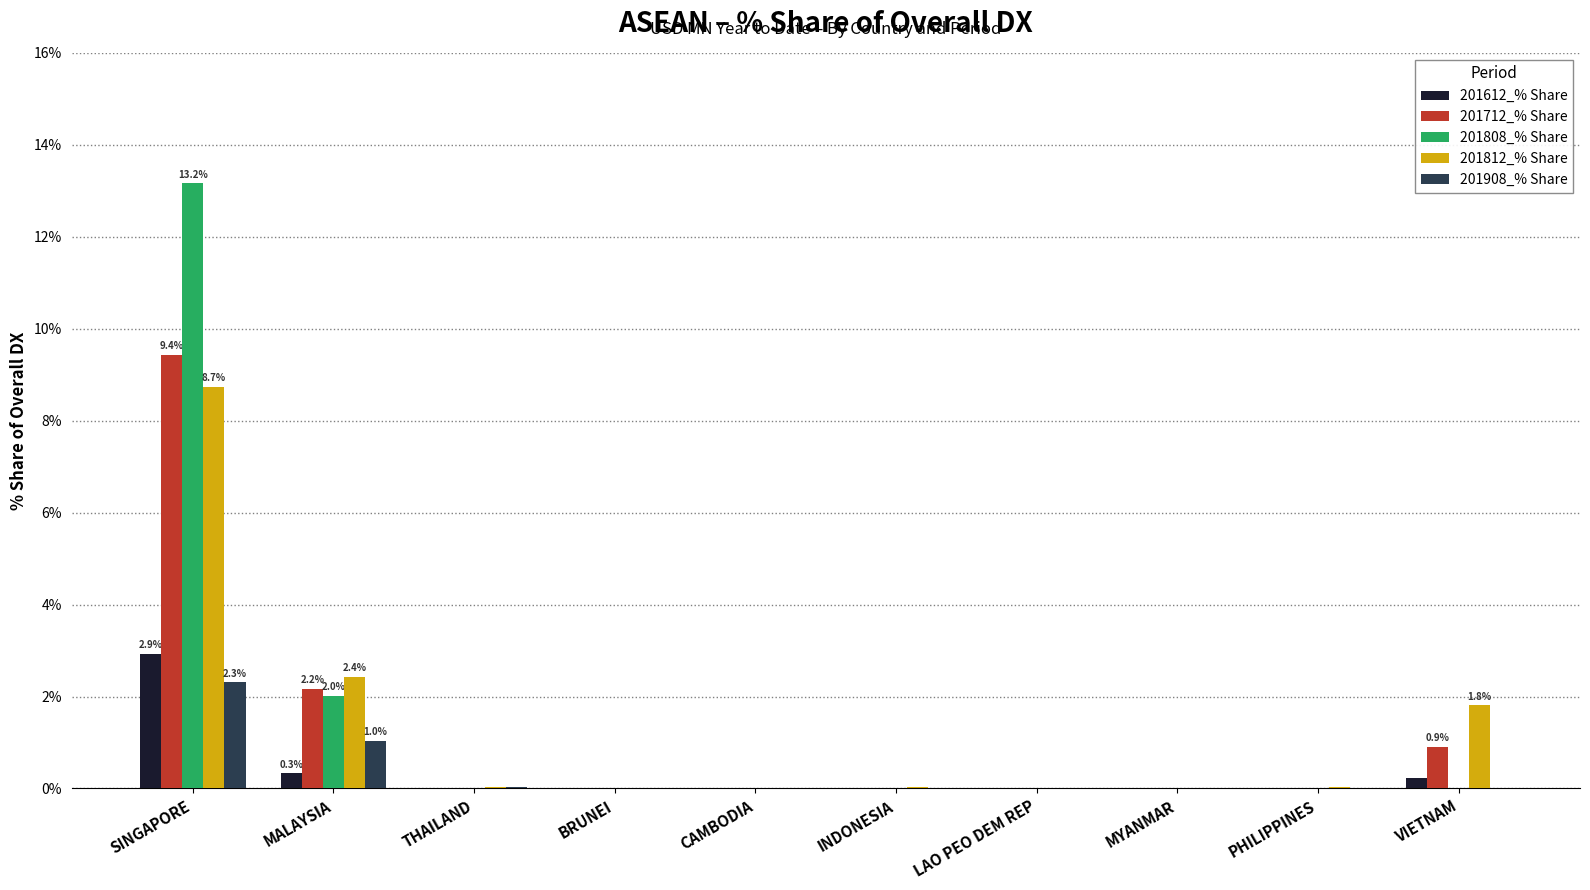

Which series has the largest total across all categories?

201808_% Share